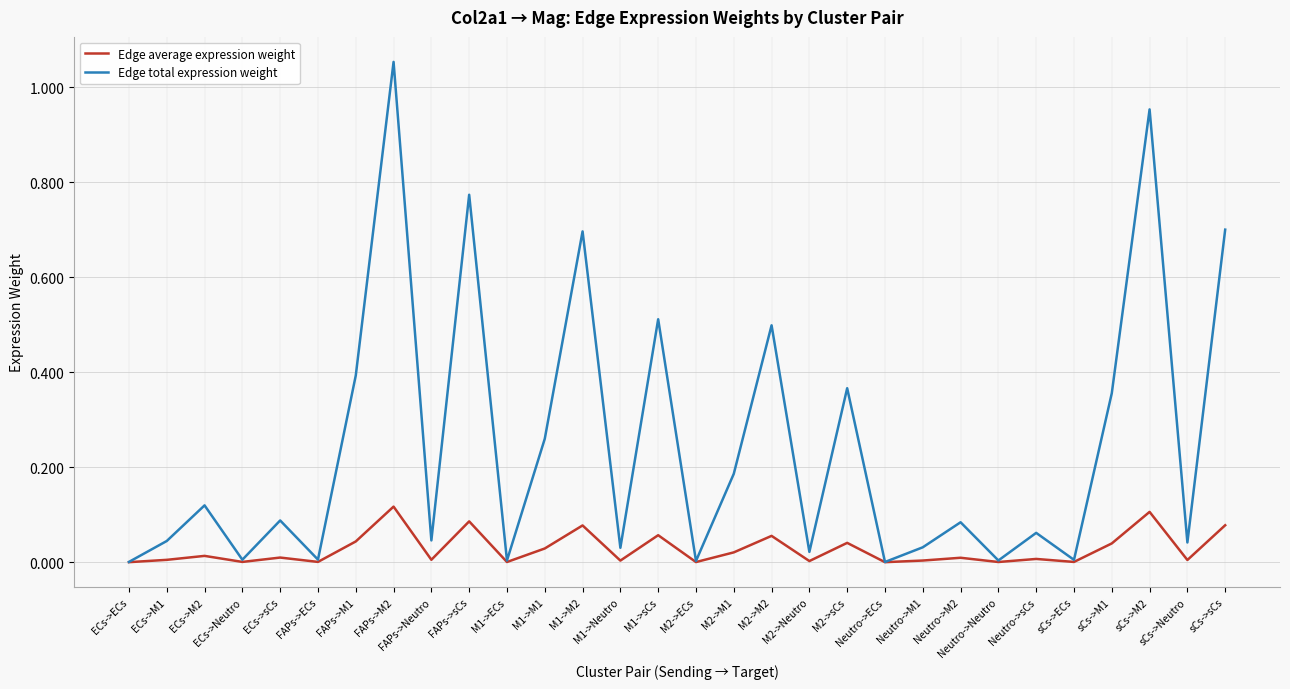

Which series has the largest total across all categories?

Edge total expression weight